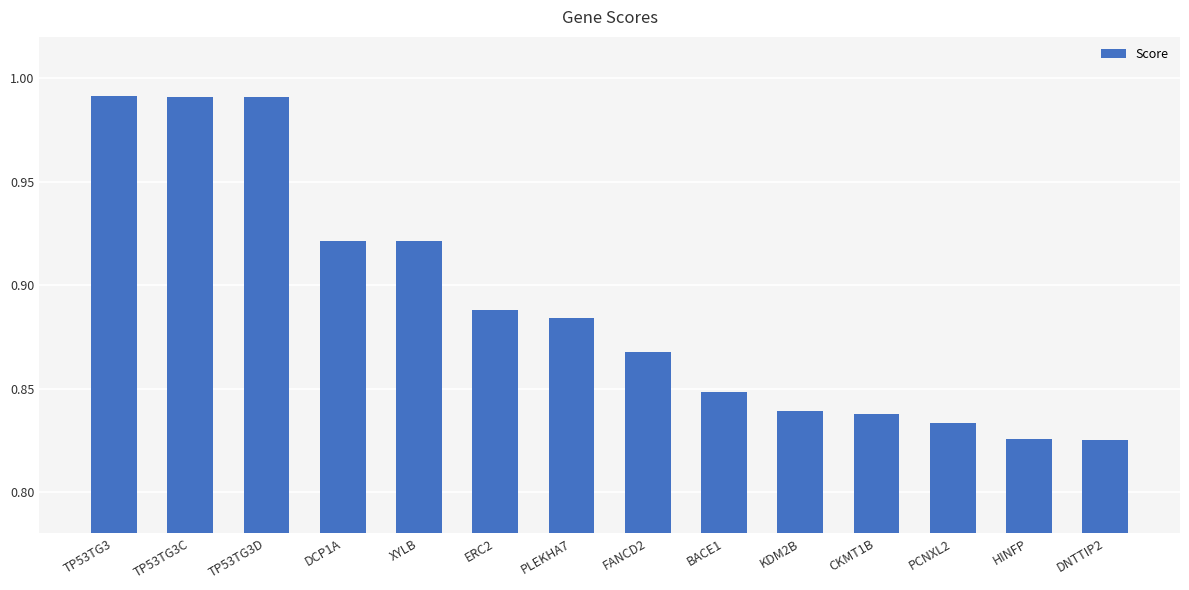

The chart shows a value of 1.1 at CKMT1B. True or false?

False